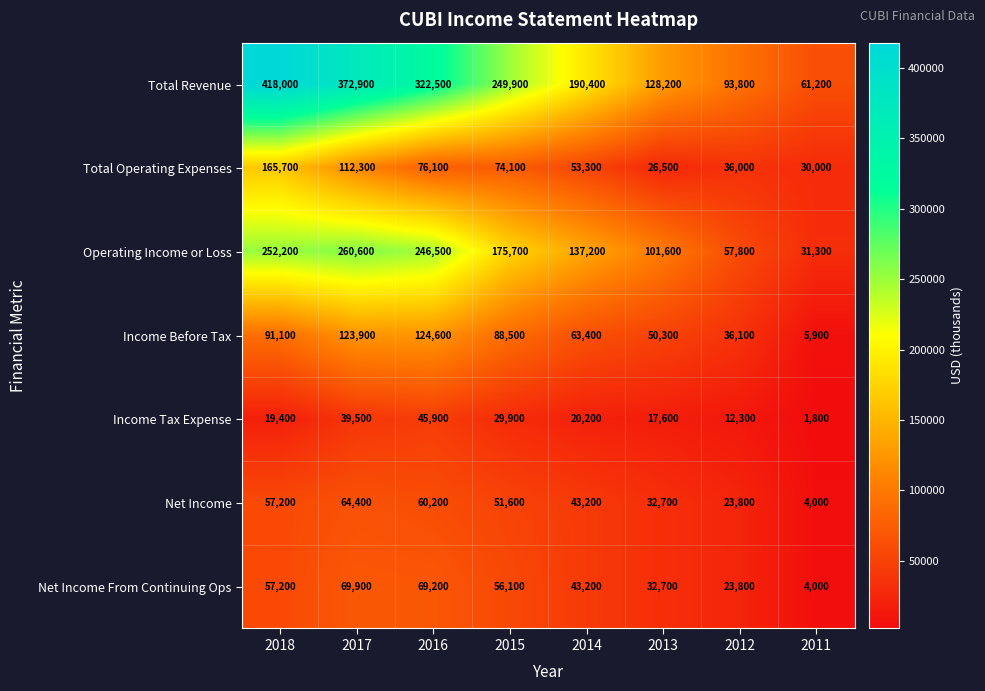

True or false: Income Tax Expense has a value of 441 at 2011.

False